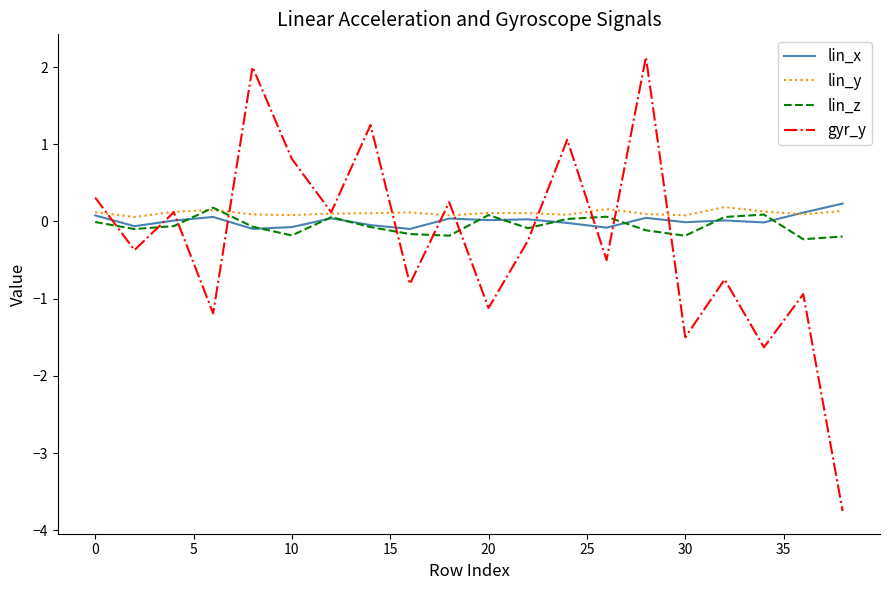

Which series ends up on top after the final intersection of gyr_y and lin_x?

lin_x